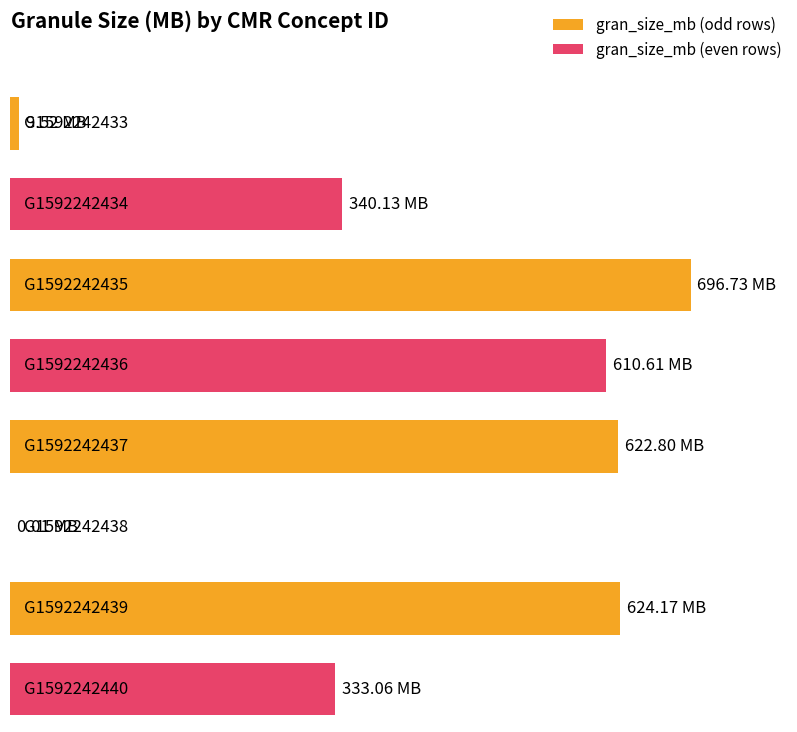

What is the value of the 8th bar from the left?

333.1